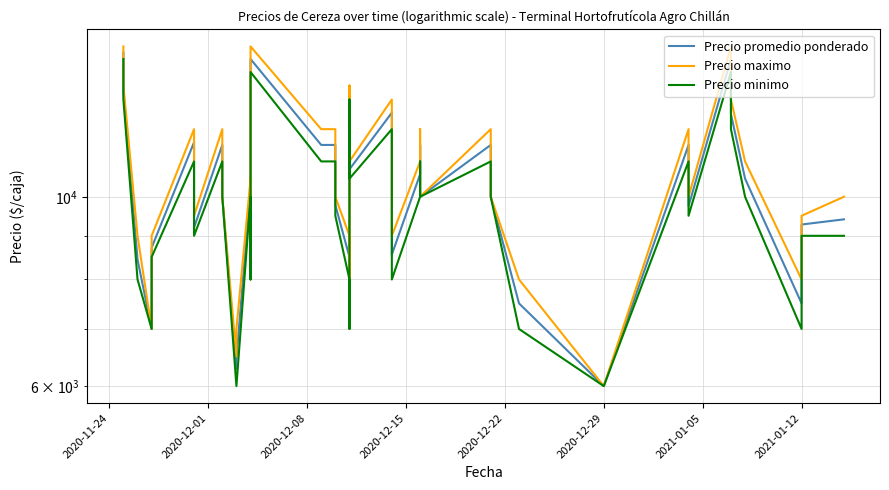

Does the chart have visible grid lines?

Yes